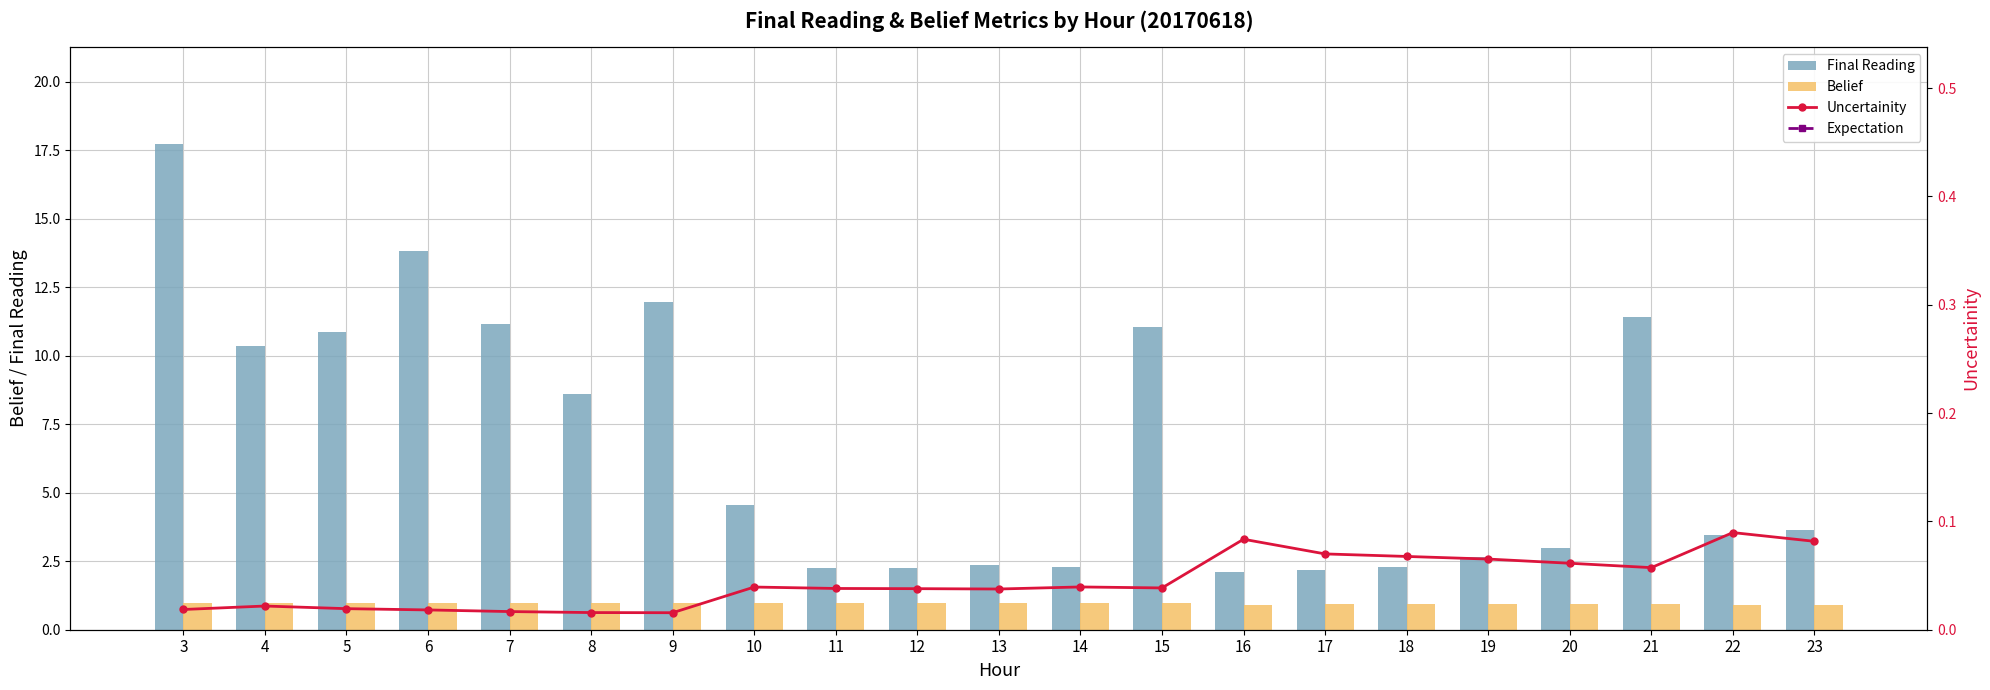

Reading right to left, extract all data points from this chart.

Final Reading: 3.6	3.4	11.4	3.0	2.7	2.3	2.2	2.1	11.1	2.3	2.4	2.3	2.3	4.5	12.0	8.6	11.2	13.8	10.9	10.4	17.7
Belief: 0.9	0.9	0.9	0.9	0.9	0.9	0.9	0.9	1.0	1.0	1.0	1.0	1.0	1.0	1.0	1.0	1.0	1.0	1.0	1.0	1.0
Uncertainity: 0.1	0.1	0.1	0.1	0.1	0.1	0.1	0.1	0.0	0.0	0.0	0.0	0.0	0.0	0.0	0.0	0.0	0.0	0.0	0.0	0.0
Expectation: 1.0	1.0	1.0	1.0	1.0	1.0	1.0	1.0	1.0	1.0	1.0	1.0	1.0	1.0	1.0	1.0	1.0	1.0	1.0	1.0	1.0